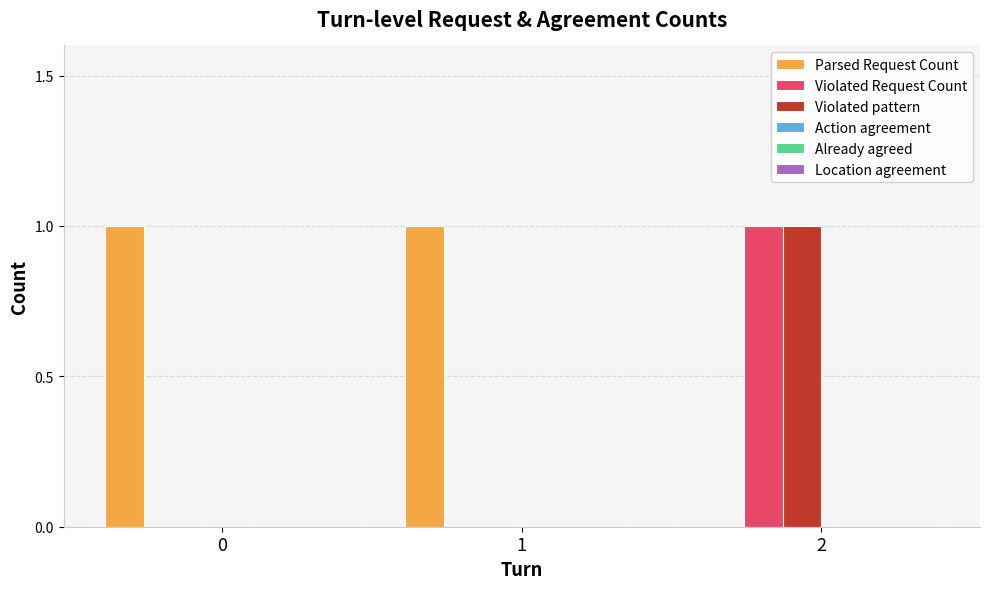

How many groups of bars are there?

3